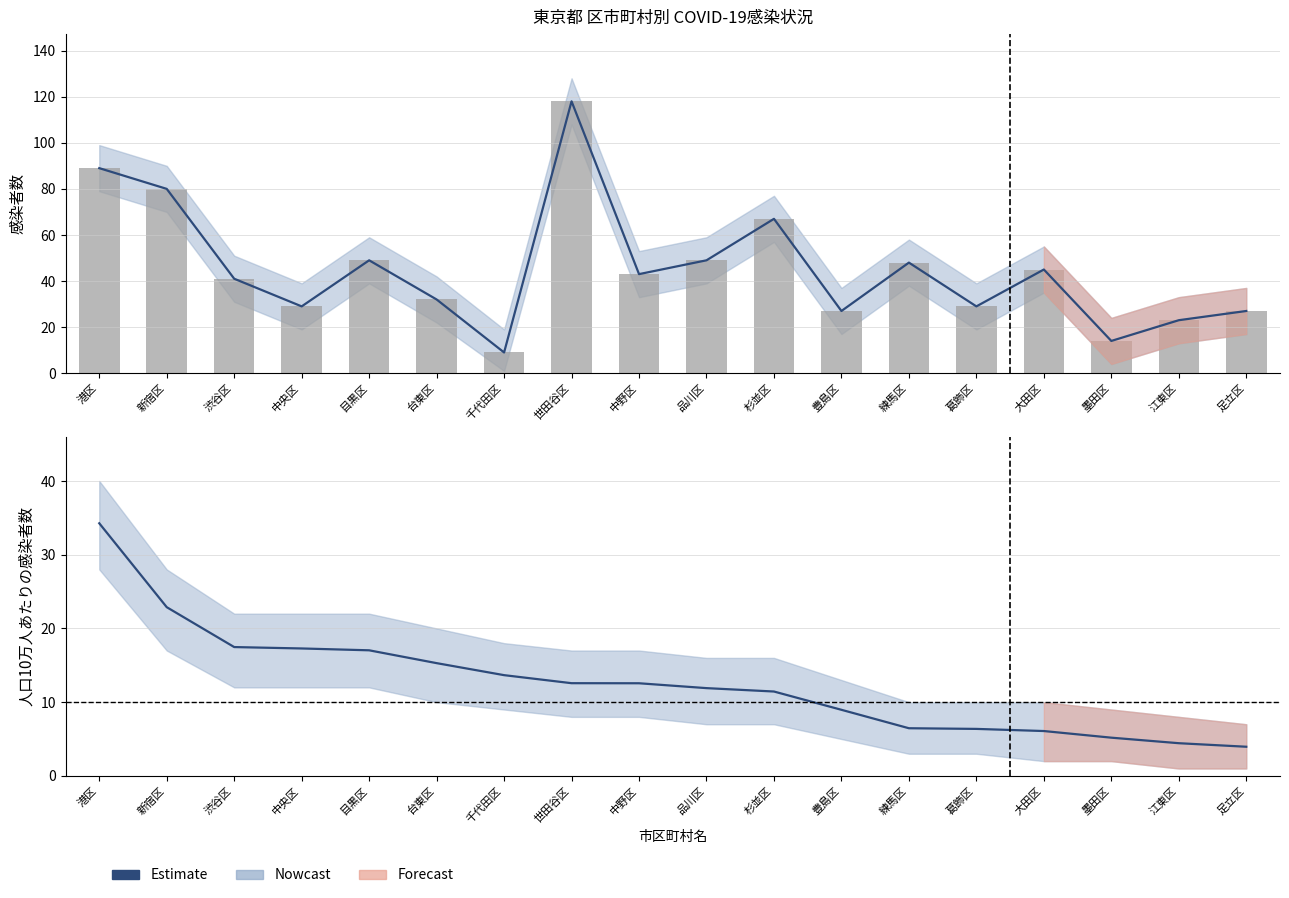

How many categories are shown in the chart?

18